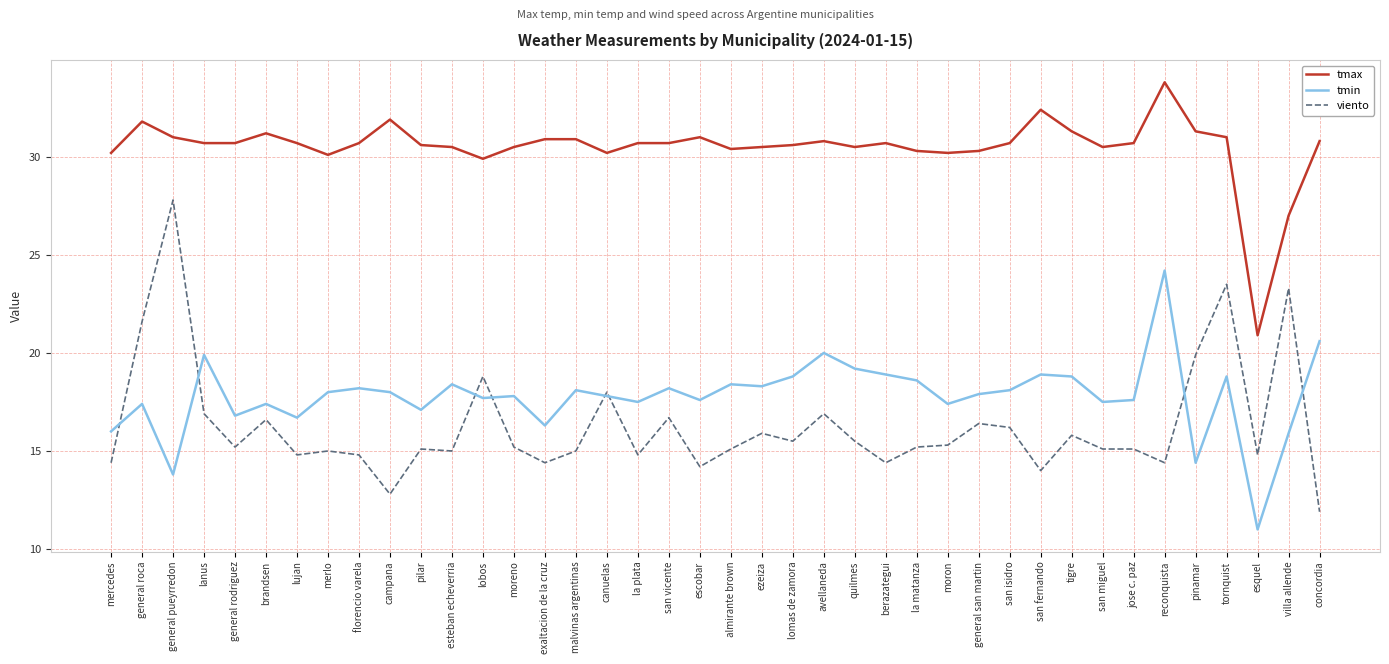

Count the number of categories in the chart.

40